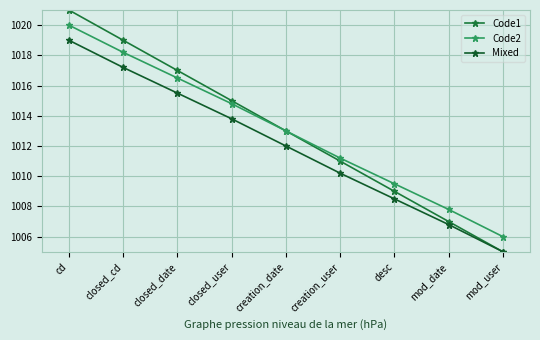

True or false: Code1 and Mixed cross at least once.

False